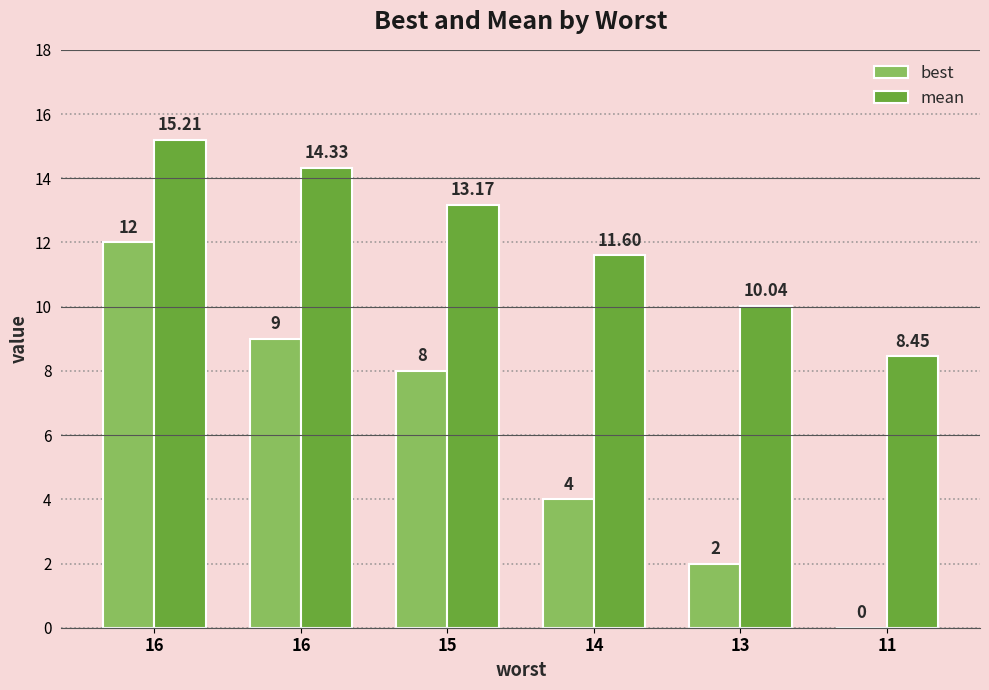

At 11, list the series in order from largest to smallest.

mean, best